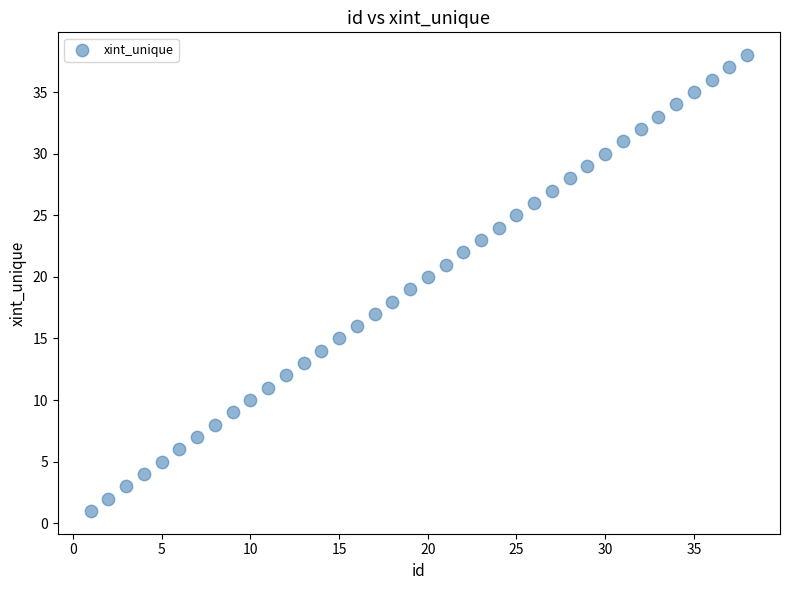

What is the range of X values (max minus min)?

37